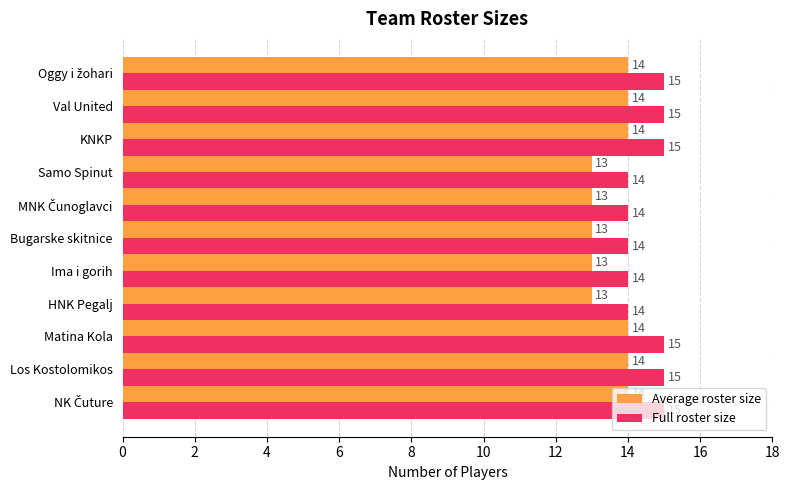

True or false: Full roster size has a value of 8 at HNK Pegalj.

False